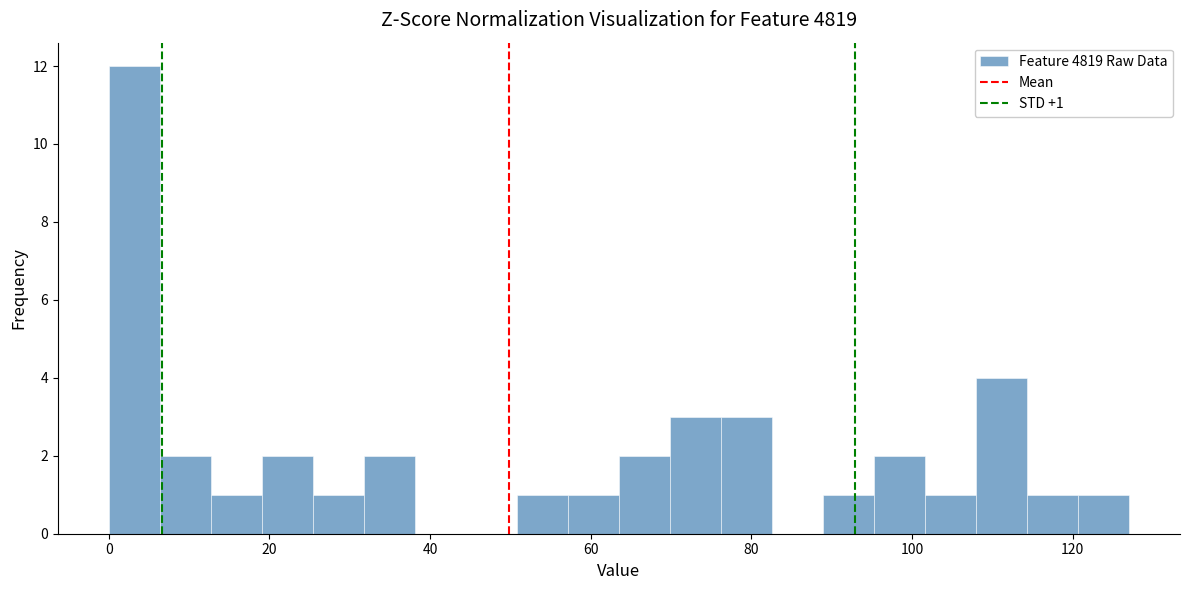

Read against the x-axis, roughly where is the centre of the tallest bar?

4